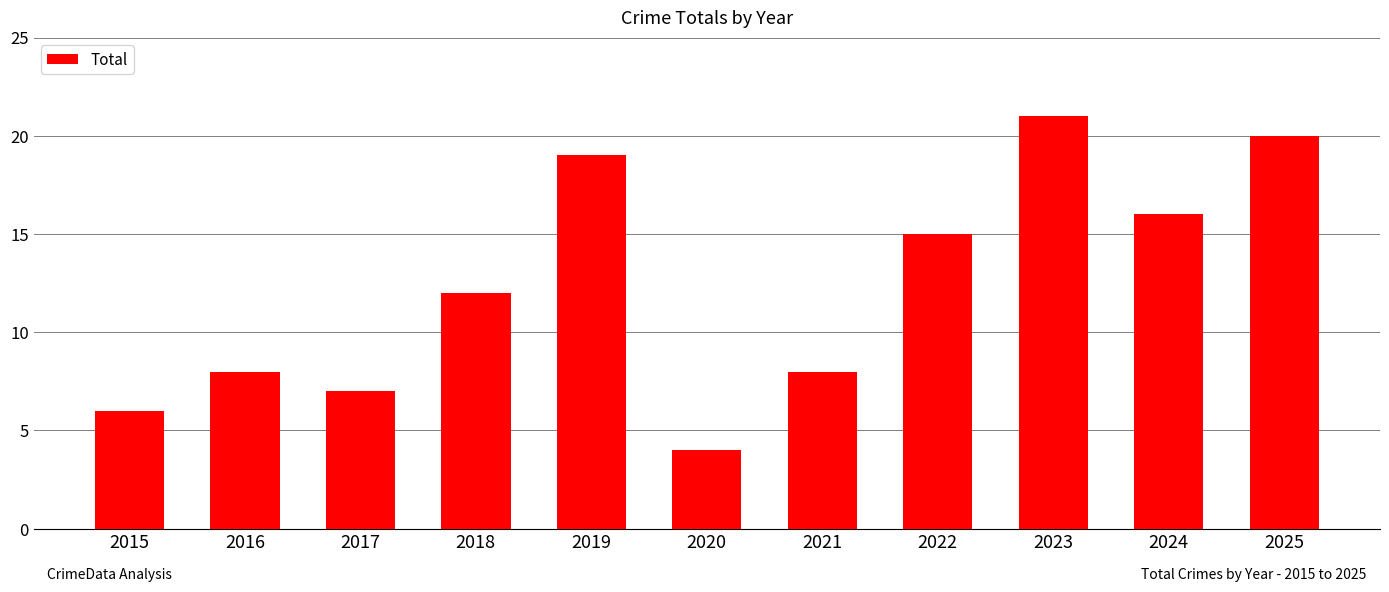

The value at 2019 is 4. True or false?

False